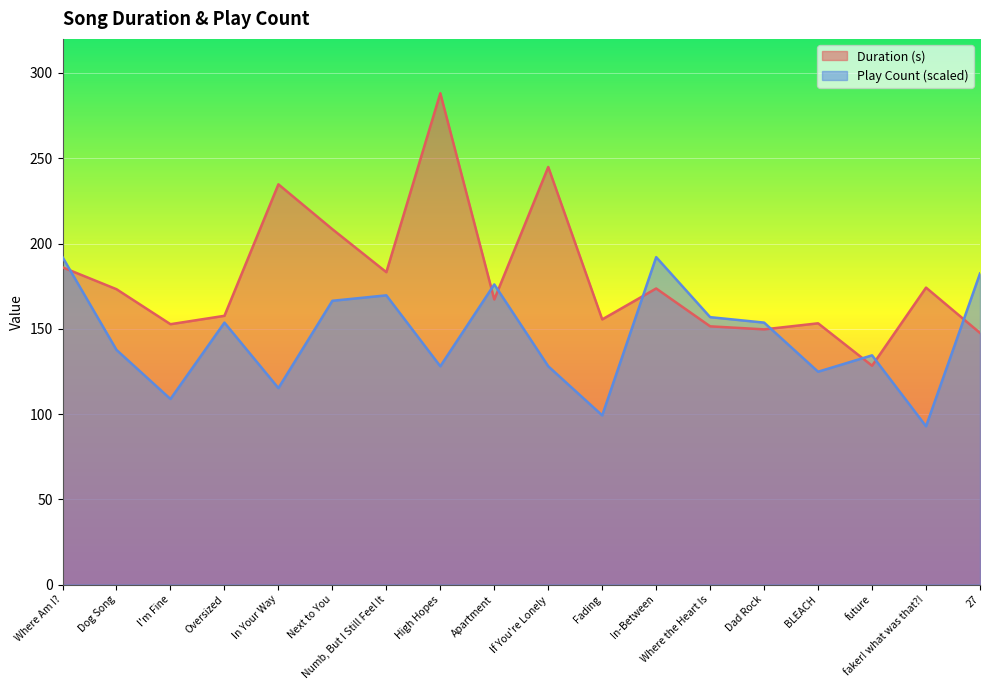

At which category is the sum across all series the highest?

High Hopes